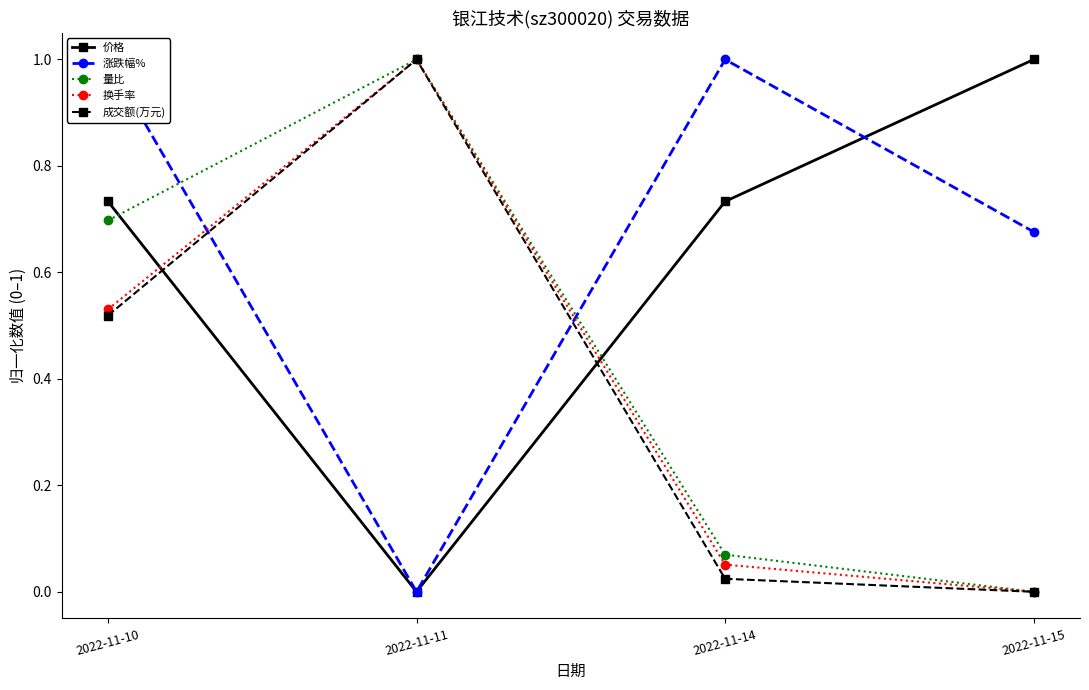

Where do 价格 and 涨跌幅% first cross each other?

2022-11-14 and 2022-11-15